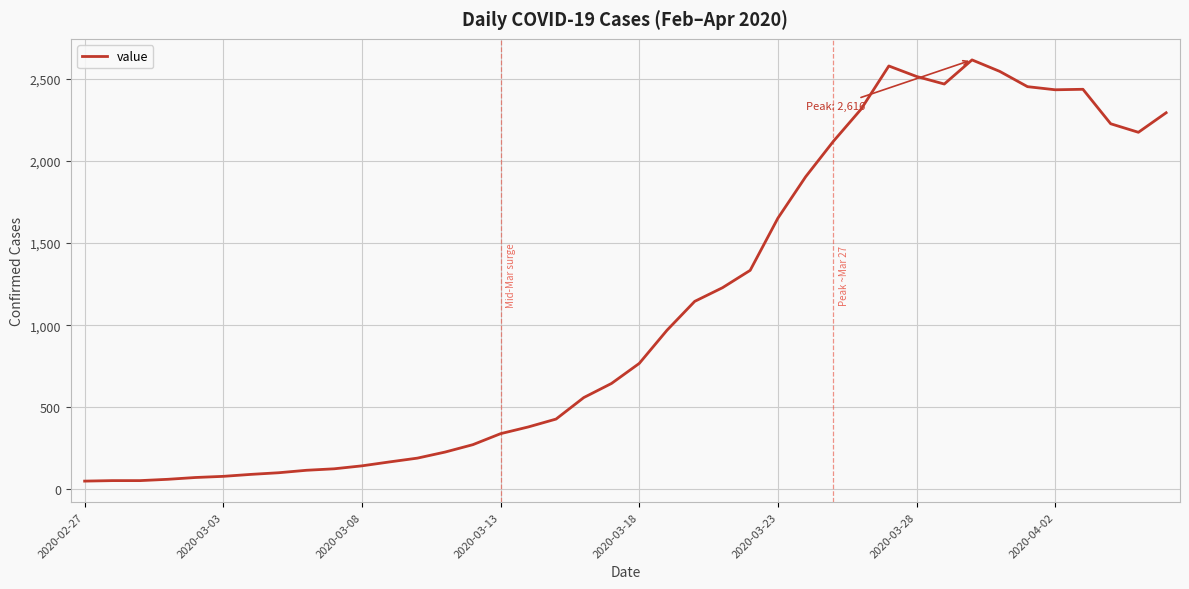

What is the sum of all values?

44331